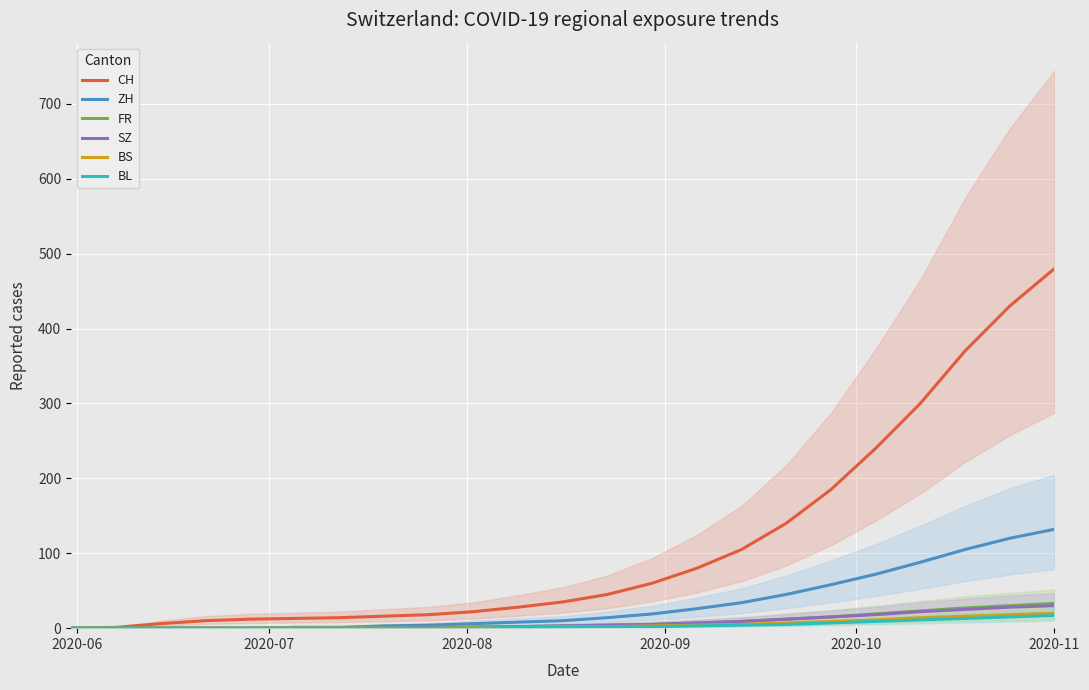

Which series has the widest spread of values?

CH